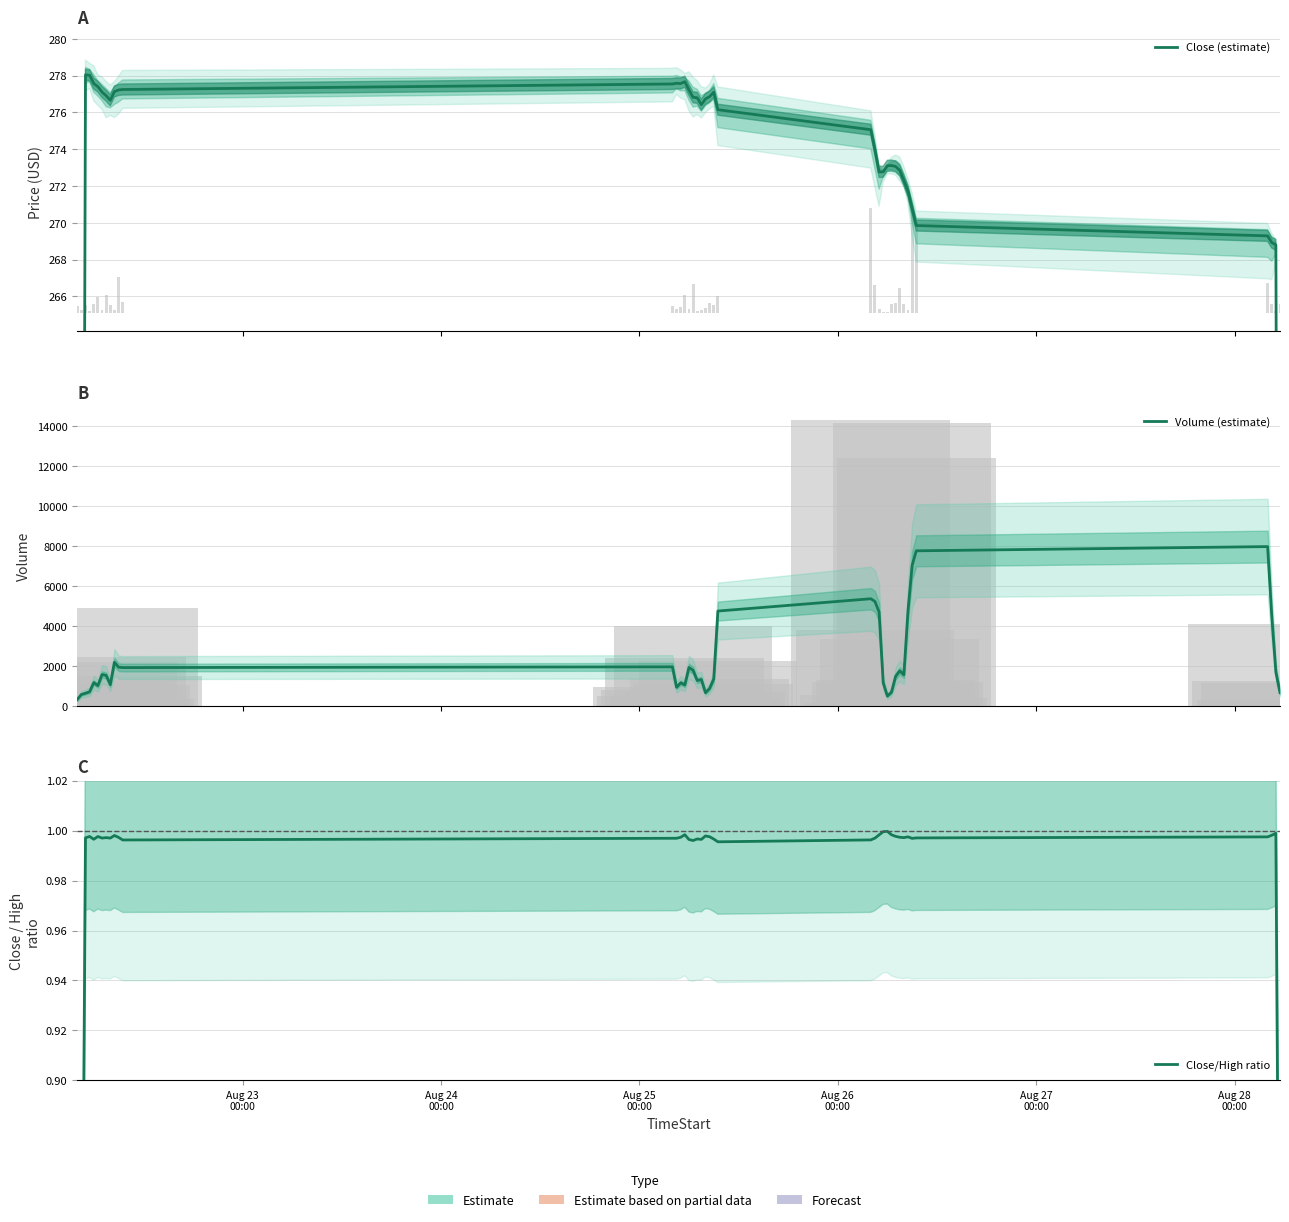

Rank the series by their maximum value, from highest to lowest.

Volume (estimate), Close (estimate), Close/High ratio